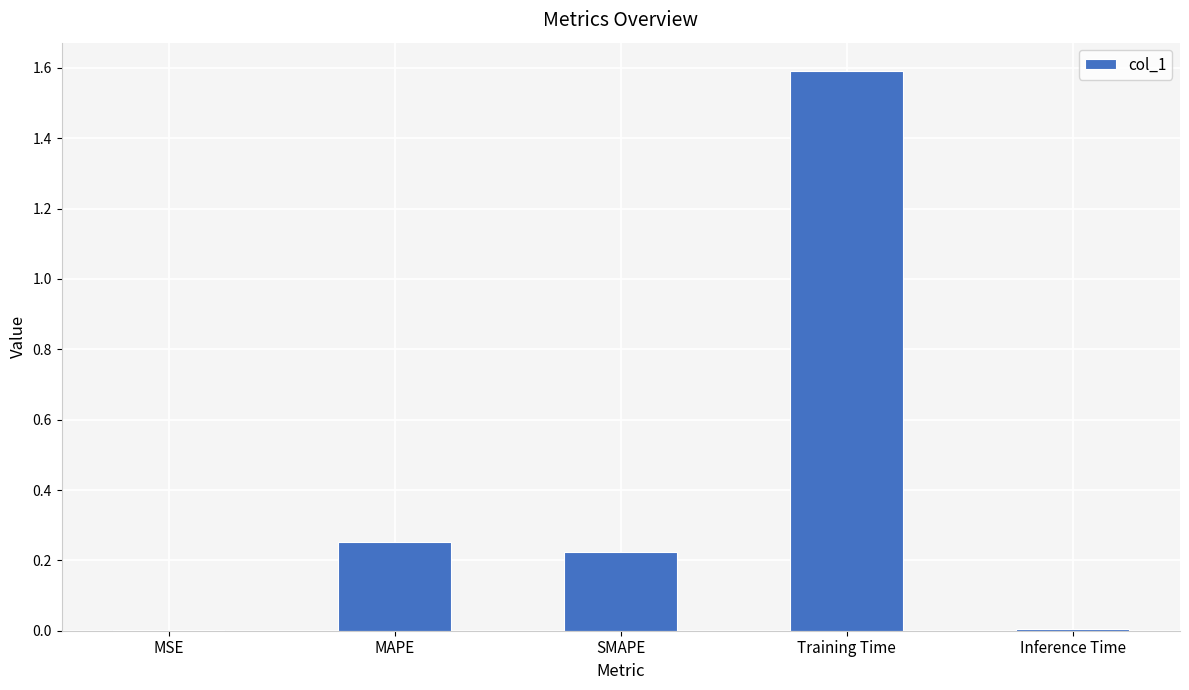

What is the maximum value shown in the chart?

1.6